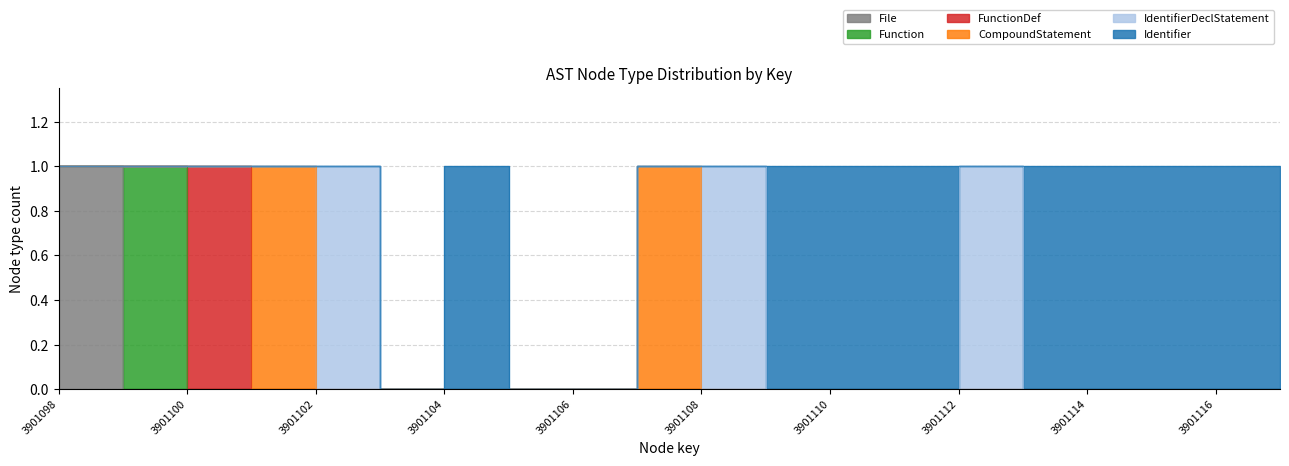

At which category does CompoundStatement reach its first local peak?

3901101